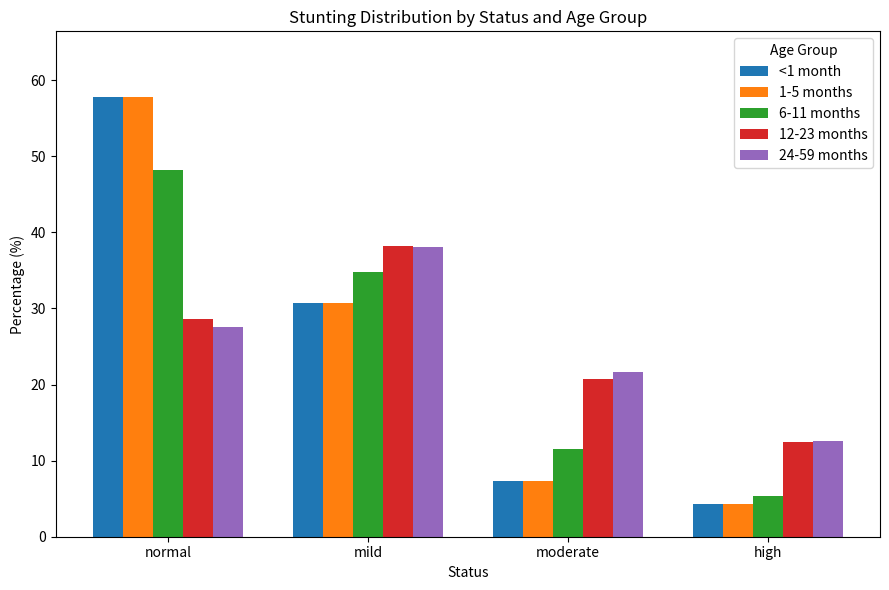

What is the lowest value of the 6-11 months series?

5.4